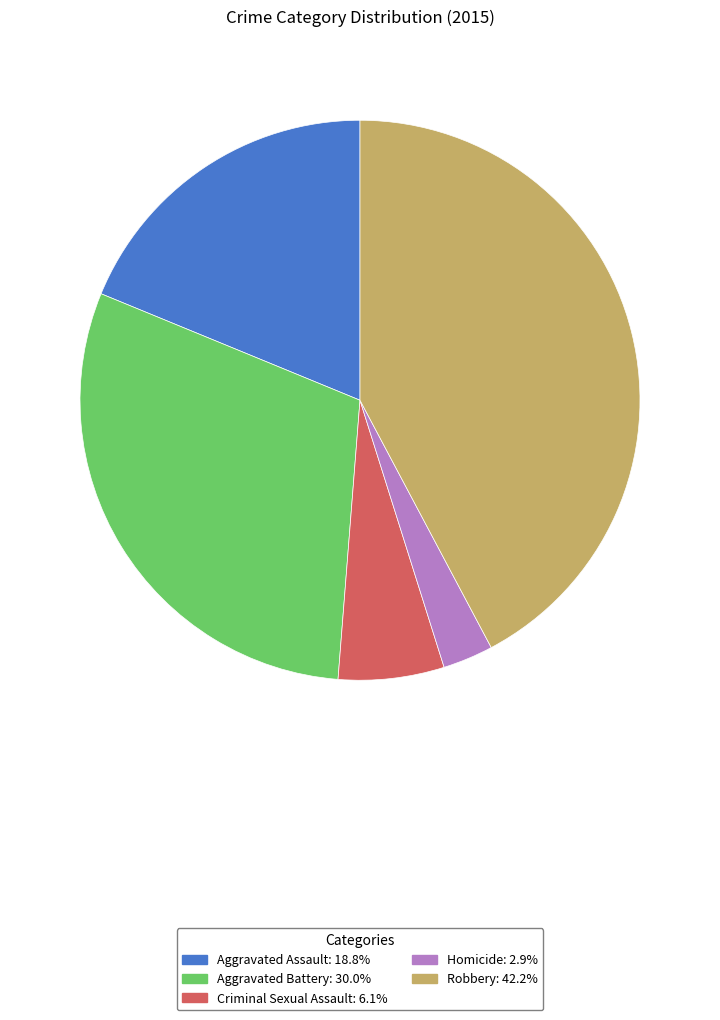

What is the largest slice in the pie chart?

Robbery